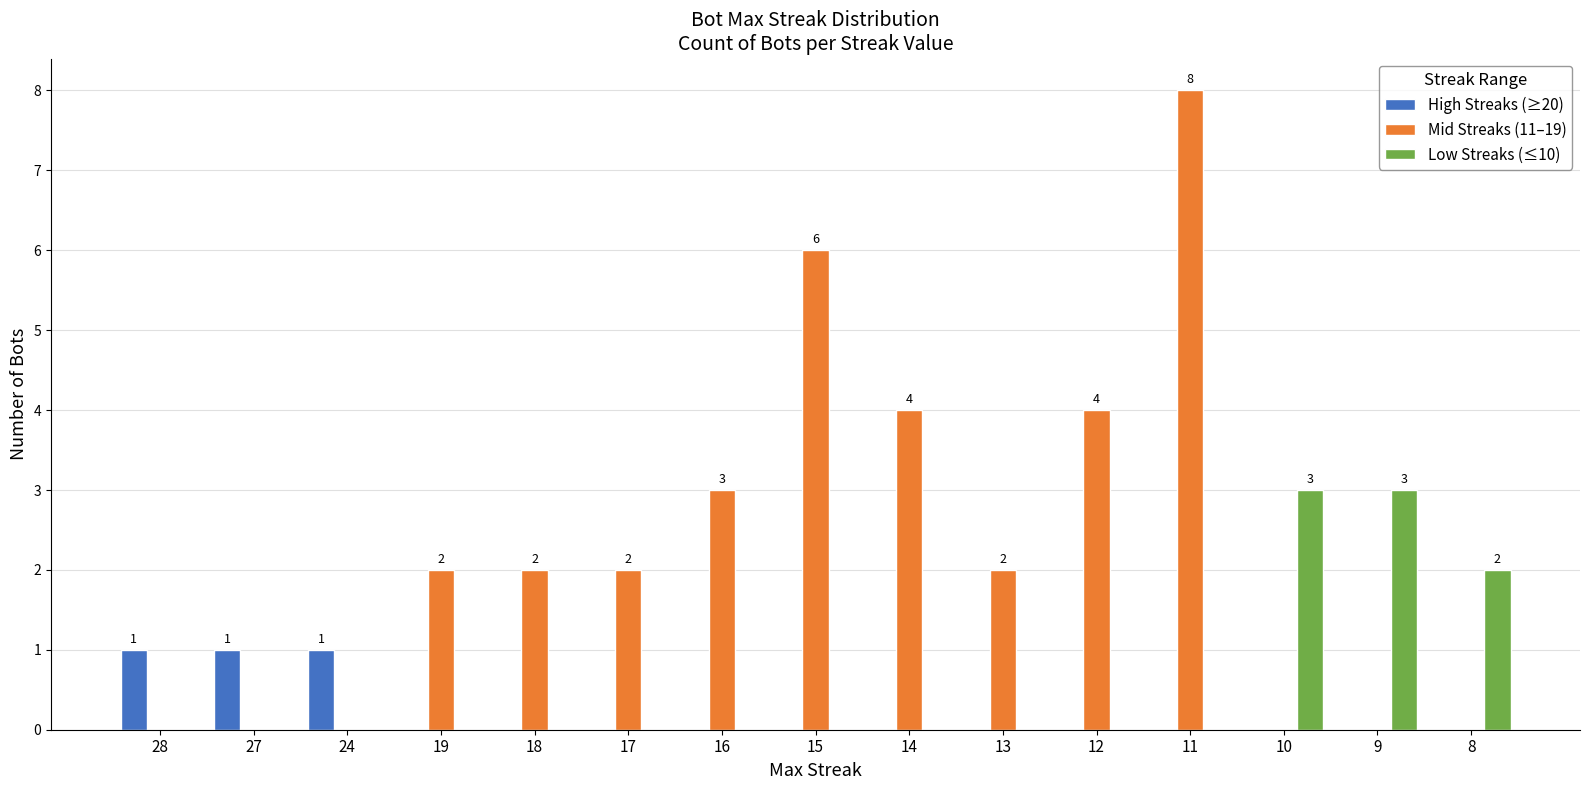

Between 28 and 14, which series saw the biggest shift?

Mid Streaks (11–19)